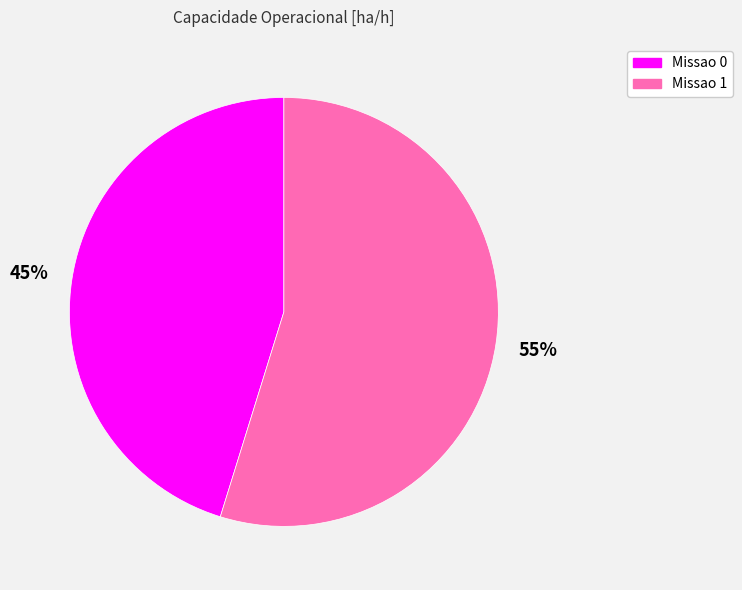

Approximately how many times larger is the value at Missao 0 compared to Missao 1?

0.8